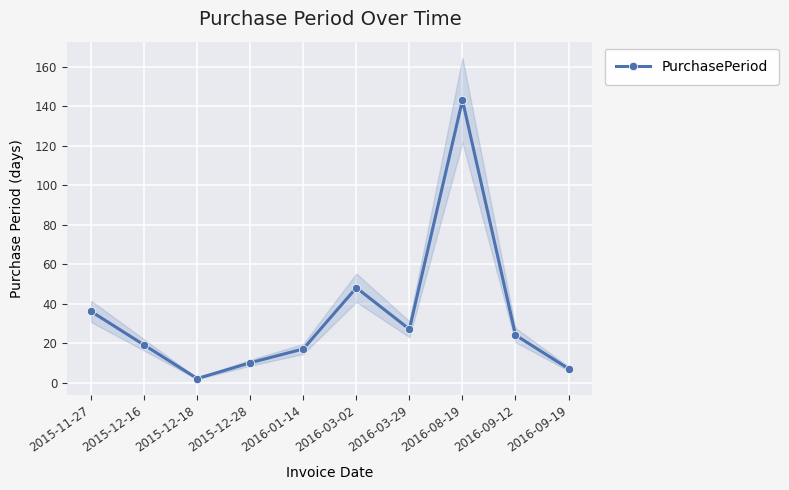

Between 2015-12-28 and 2016-03-29, which is larger?

2016-03-29